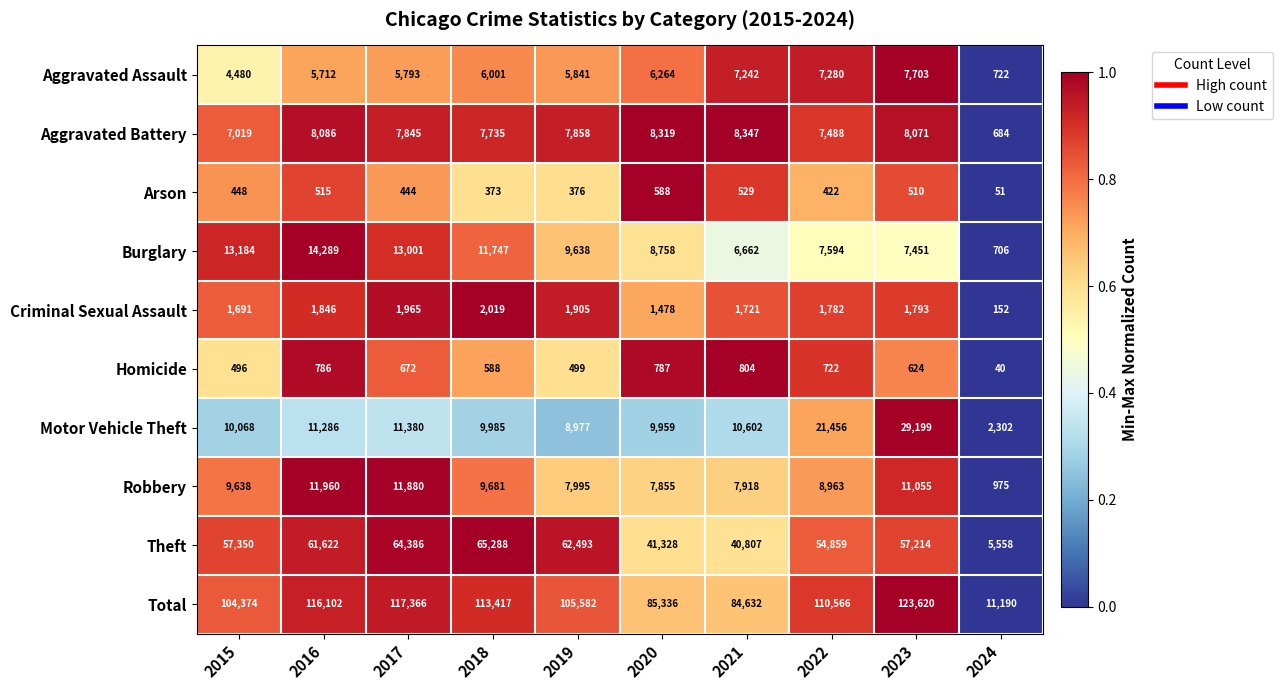

How many series are shown in this chart?

10